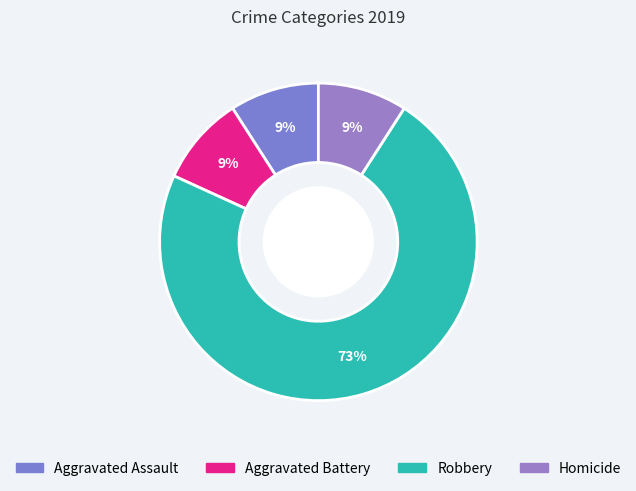

Does Robbery account for over 50% of the chart?

Yes